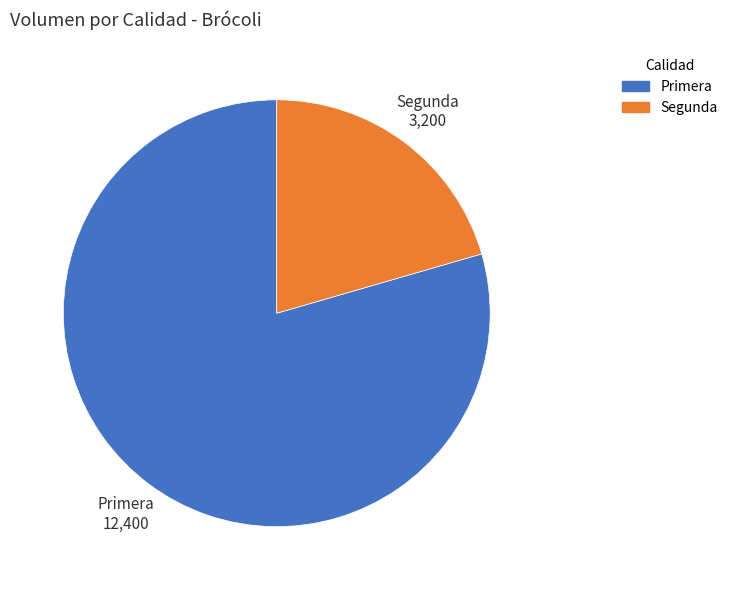

Which category has the smallest portion of the pie?

Segunda